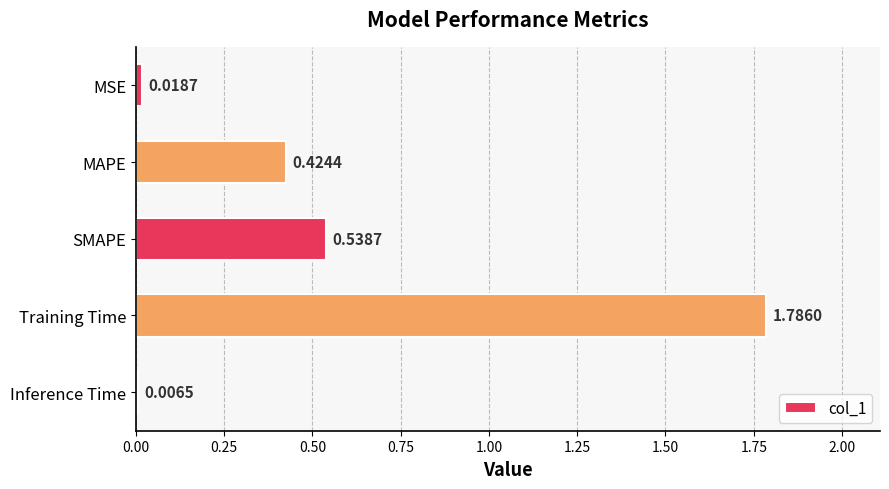

Where is the data nearest to the value 0?

Inference Time